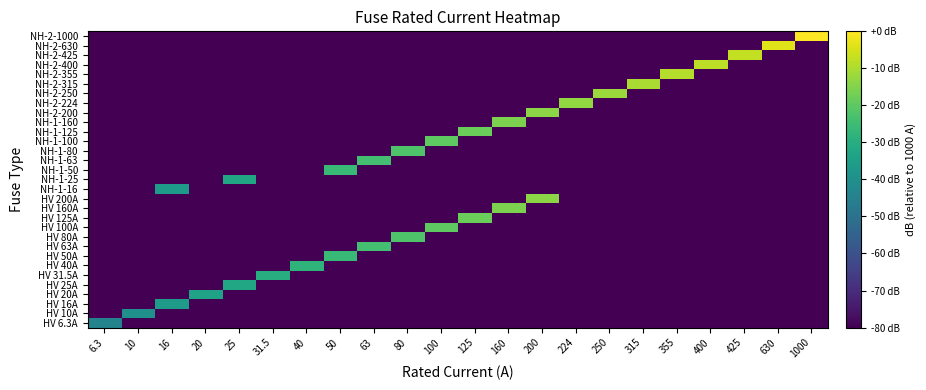

List the series in order of their peak value, lowest first.

HV 6.3A, HV 10A, HV 16A, NH-1-16, HV 20A, HV 25A, NH-1-25, HV 31.5A, HV 40A, HV 50A, NH-1-50, HV 63A, NH-1-63, HV 80A, NH-1-80, HV 100A, NH-1-100, HV 125A, NH-1-125, HV 160A, NH-1-160, HV 200A, NH-2-200, NH-2-224, NH-2-250, NH-2-315, NH-2-355, NH-2-400, NH-2-425, NH-2-630, NH-2-1000